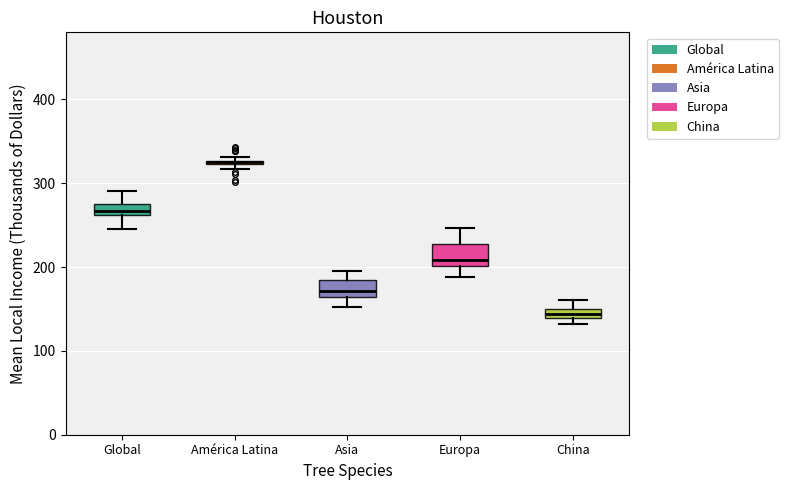

Where does the lower whisker of the box for Asia end on the y-axis? The values are not printed on the chart, so give them approximately, as read against the axis.

150